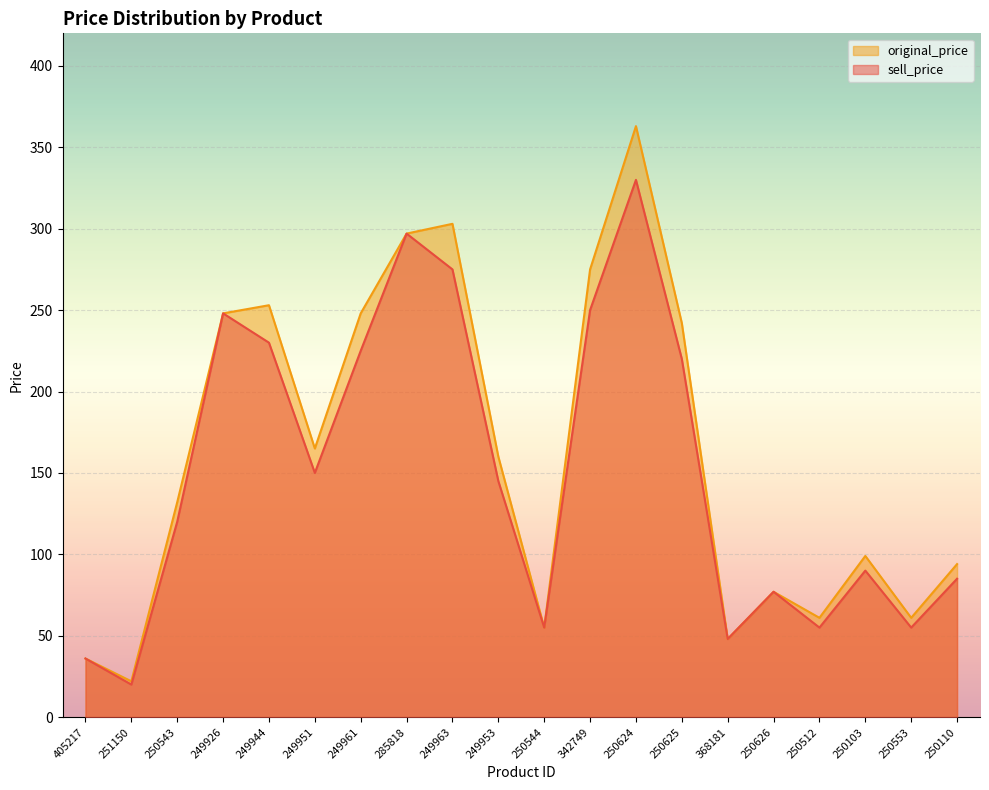

True or false: original_price and sell_price cross at least once.

False